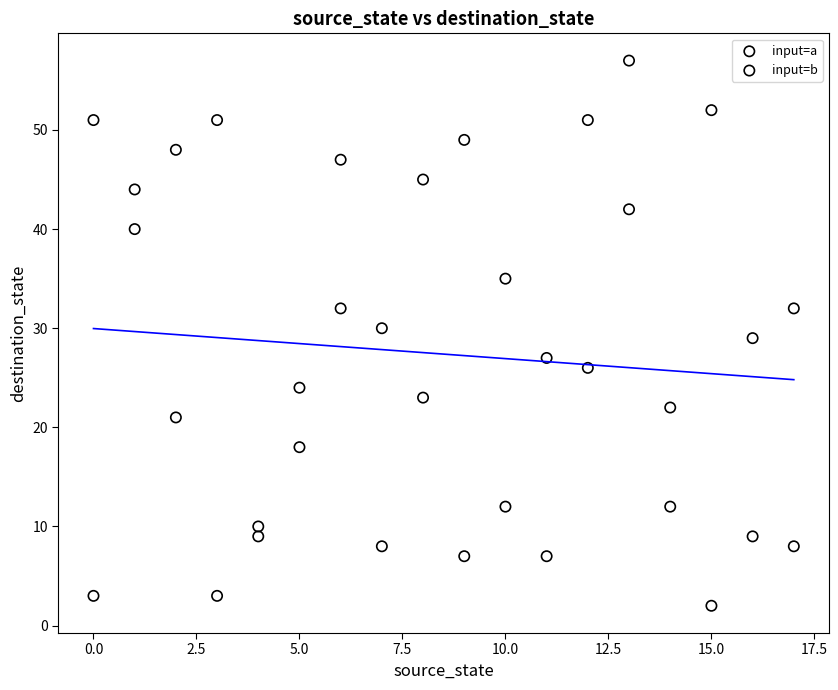

Which series contains the highest Y value?

input=a